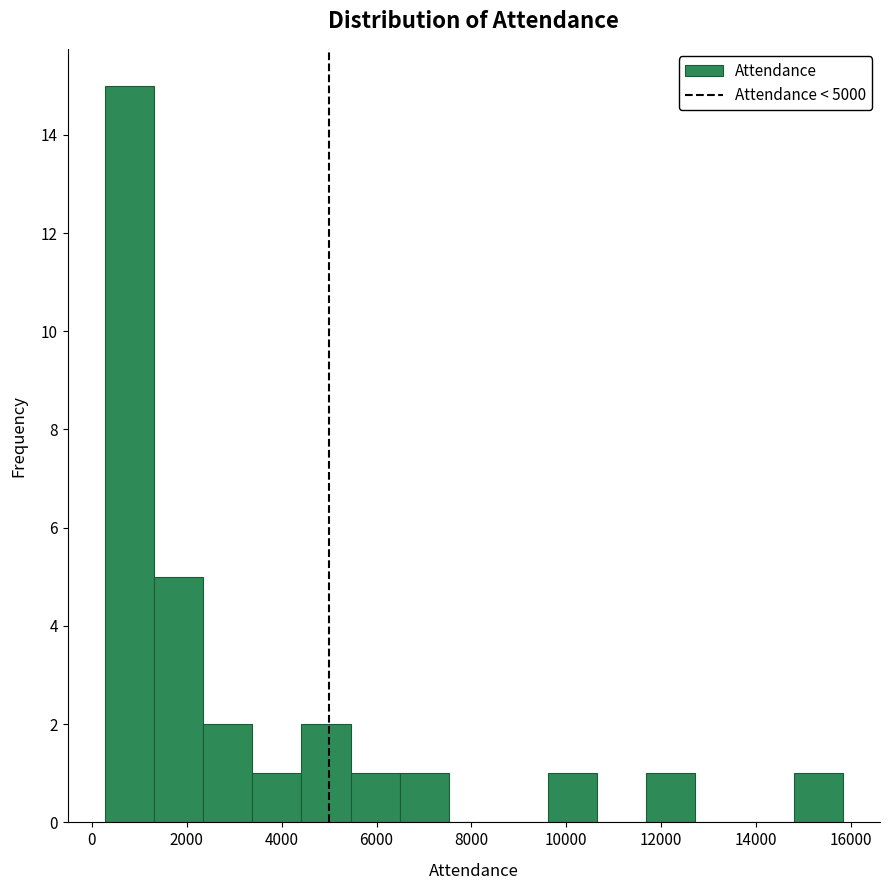

How tall is the bar that spans 1400 to 2400 on the x-axis? Neither the bar edges nor the heights are printed on the chart, so give them approximately, as read against the axes.

5